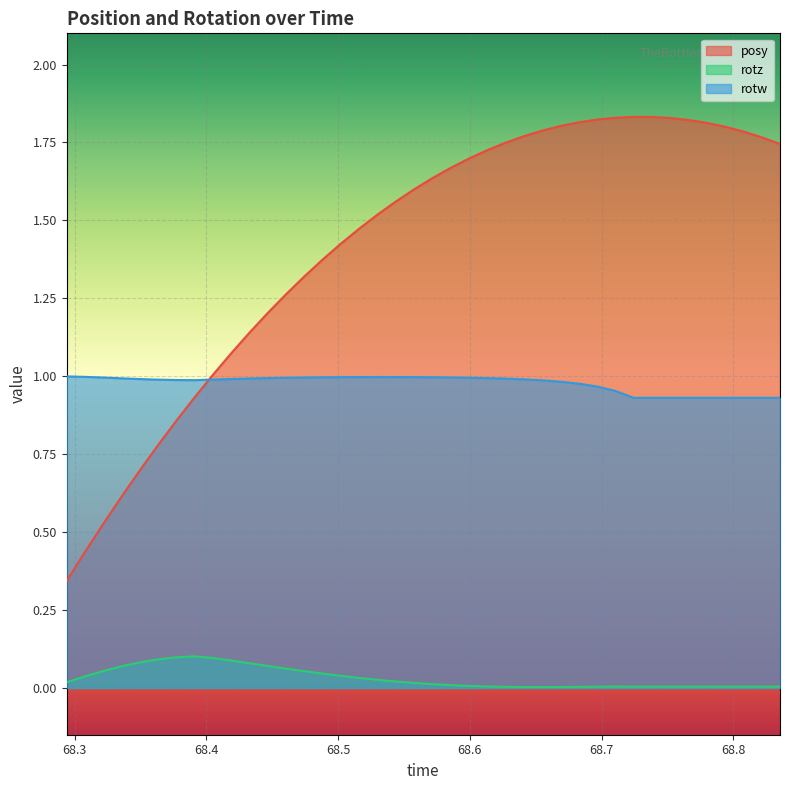

At how many categories does at least one series exceed 0?

40